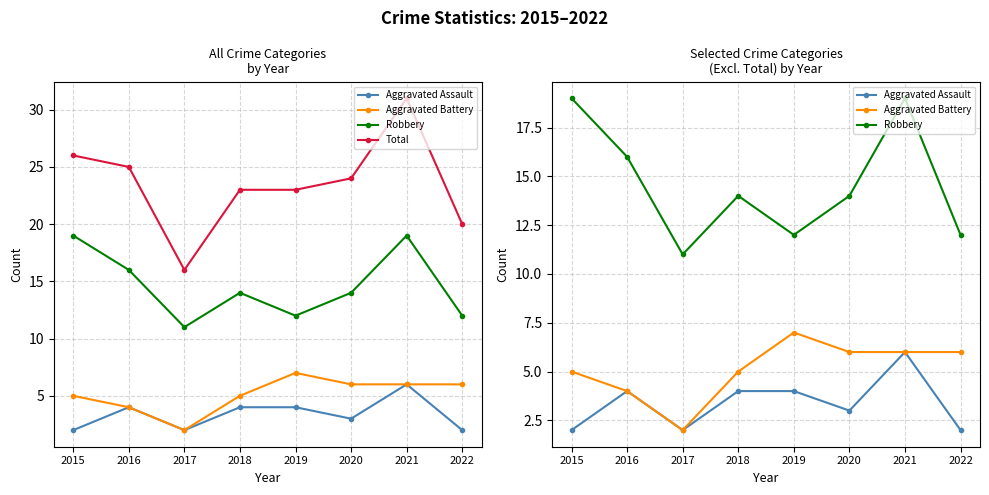

Is it true that Robbery equals 14 at 2020?

True